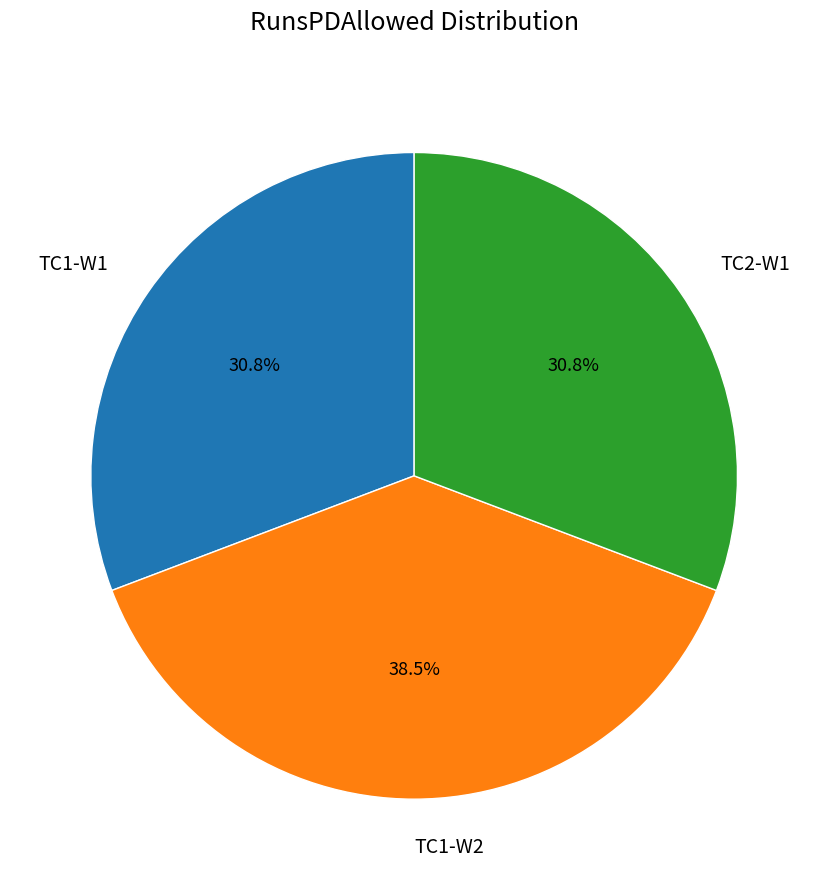

Is there any slice that represents more than half of the pie?

No